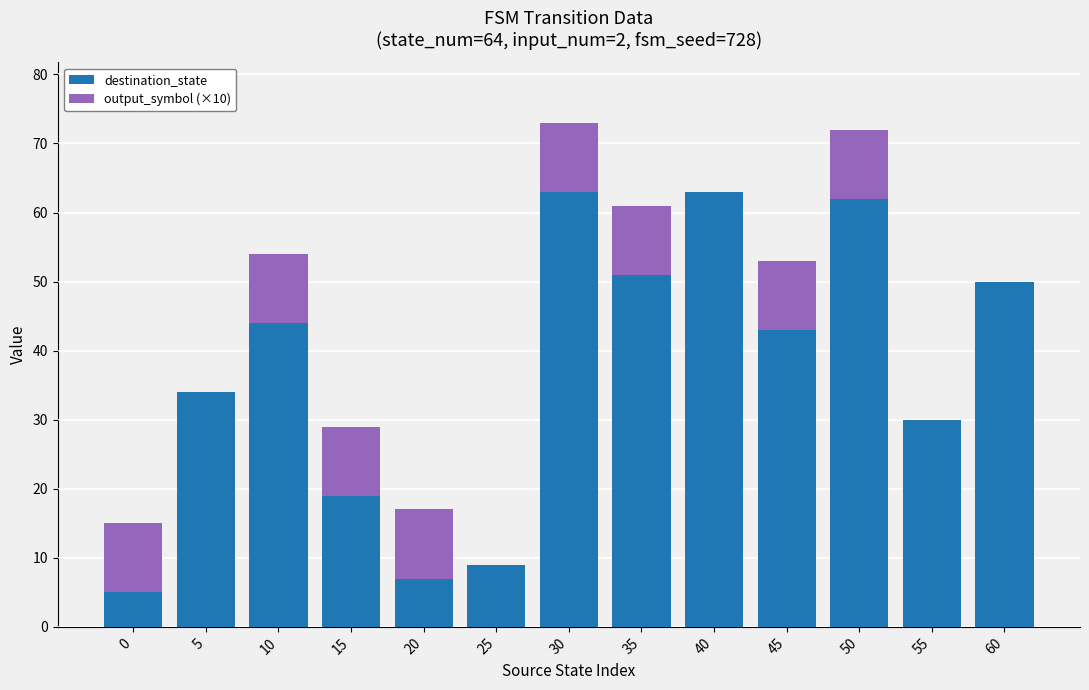

Reading right to left, list the values for the destination_state series.

60=50	55=30	50=62	45=43	40=63	35=51	30=63	25=9	20=7	15=19	10=44	5=34	0=5